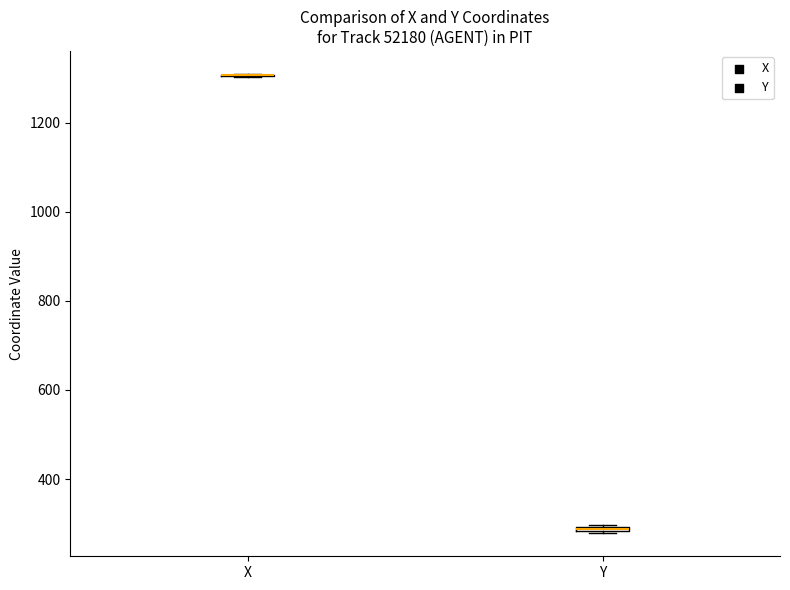

Where is the upper edge of the box for Y on the y-axis? The values are not printed on the chart, so give them approximately, as read against the axis.

300